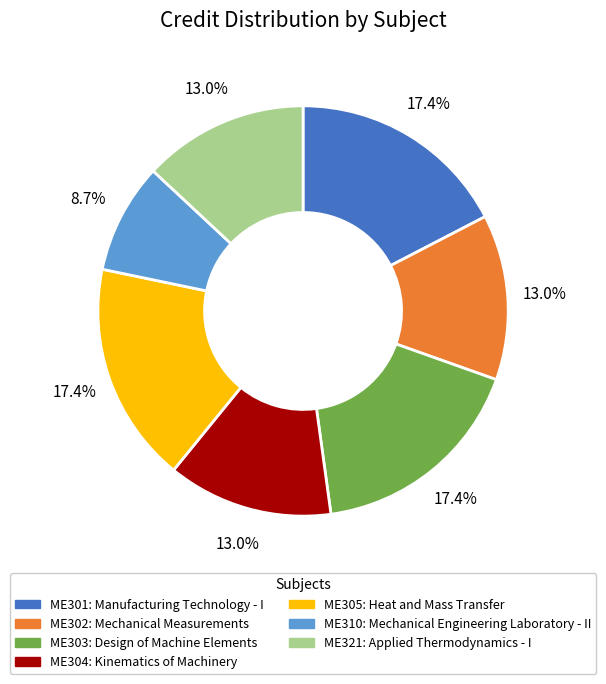

To the nearest percent, what is the difference between the largest and smallest slice percentages?

9%